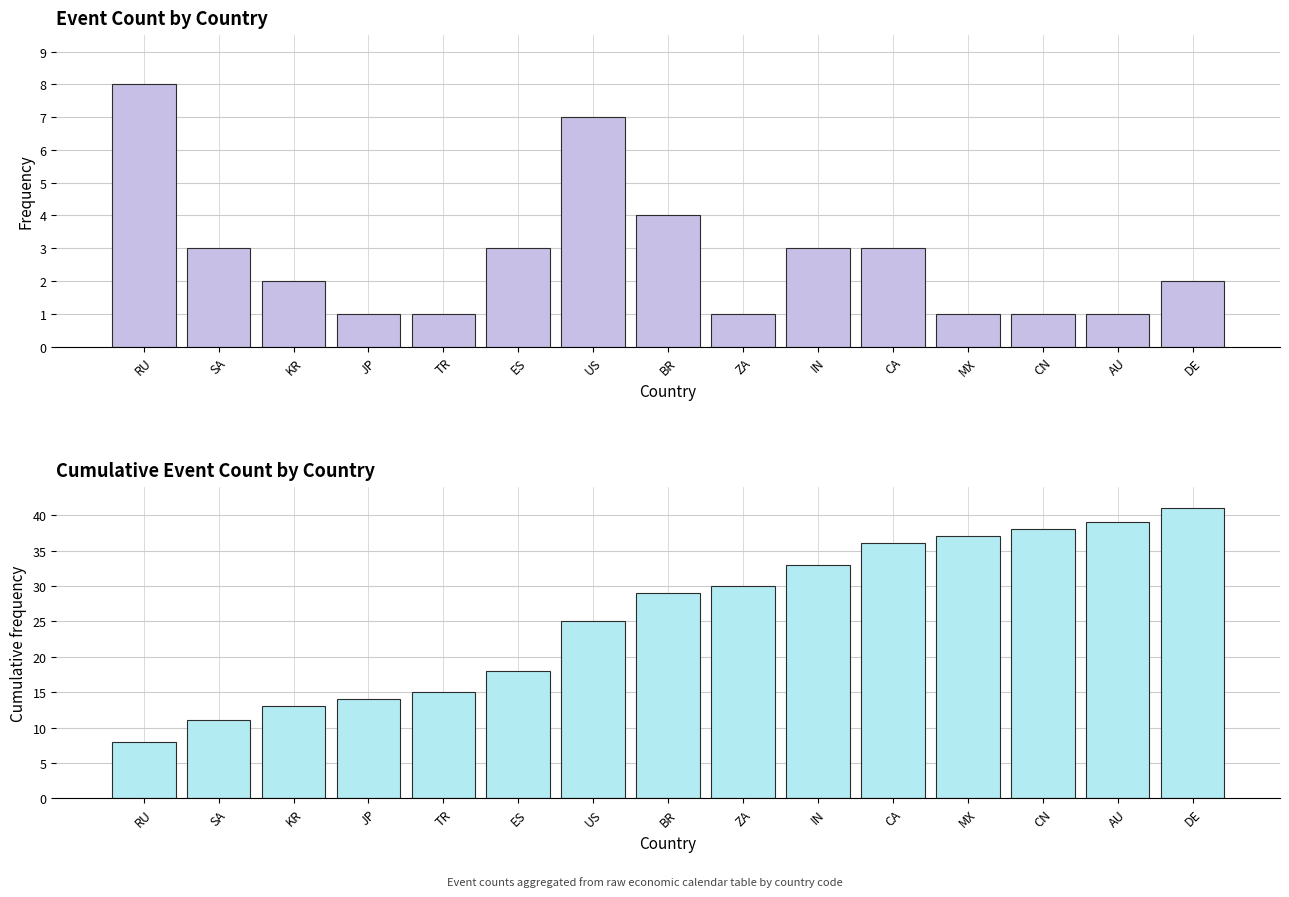

What is the sum of the Event Count values at IN and ZA?

4